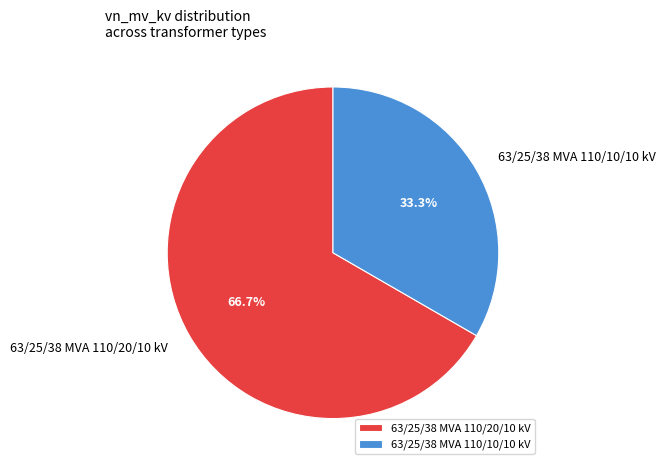

What is the ratio of the value at 63/25/38 MVA 110/10/10 kV to the value at 63/25/38 MVA 110/20/10 kV?

0.5